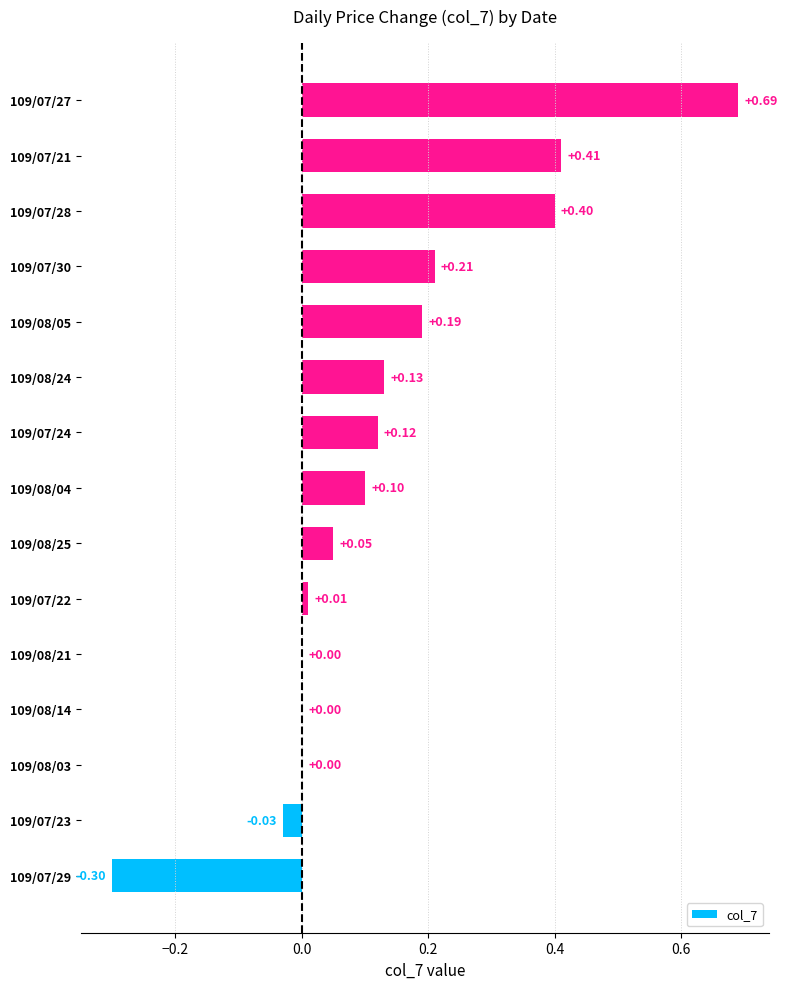

What is the sum of all values?

2.0